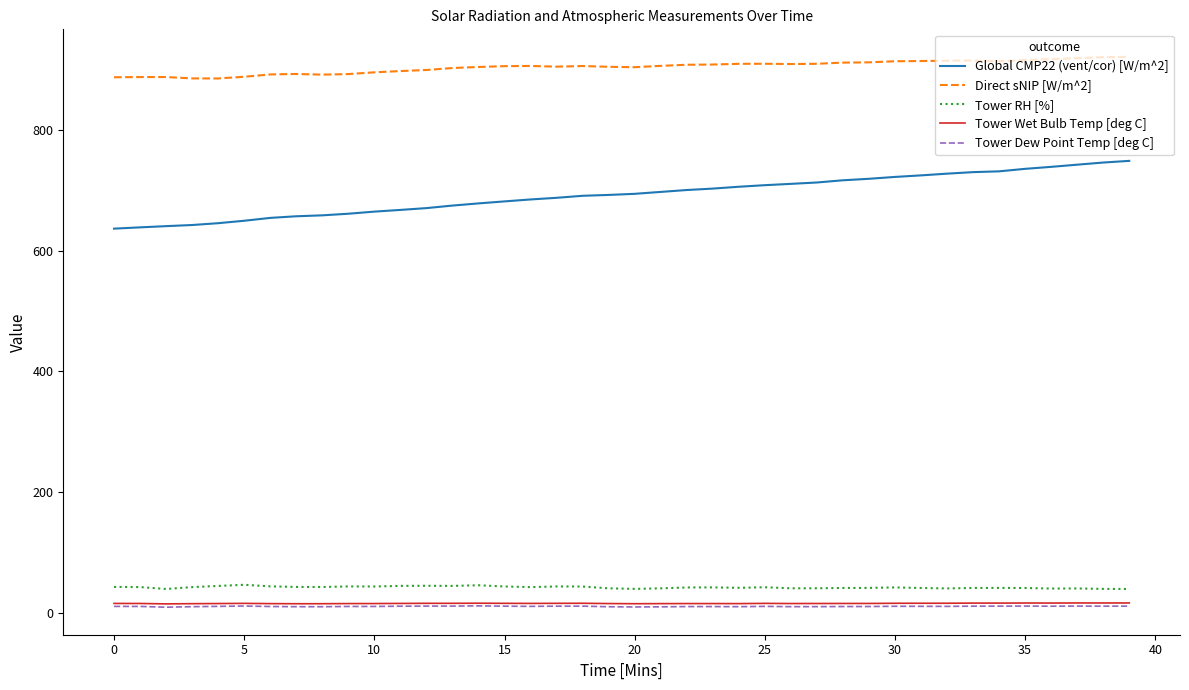

Which series has the largest total across all categories?

Direct sNIP [W/m^2]